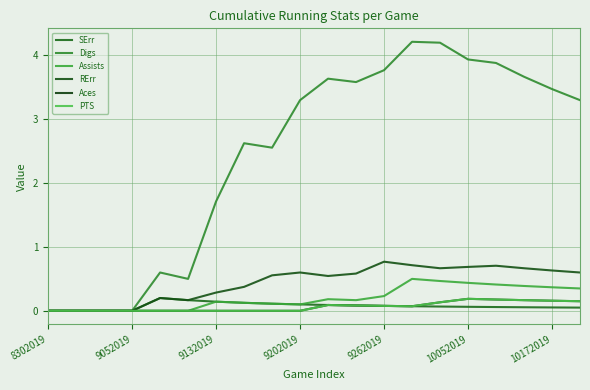

Is this an area chart (filled region under the line)?

No